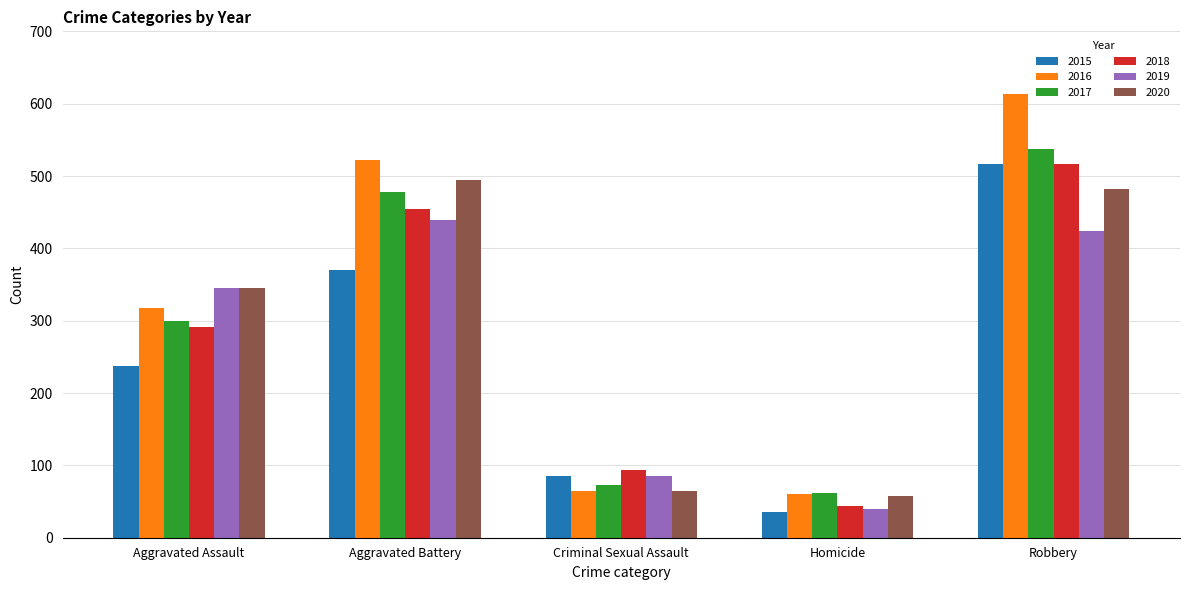

What is the label of the 4th bar from the left?

Homicide